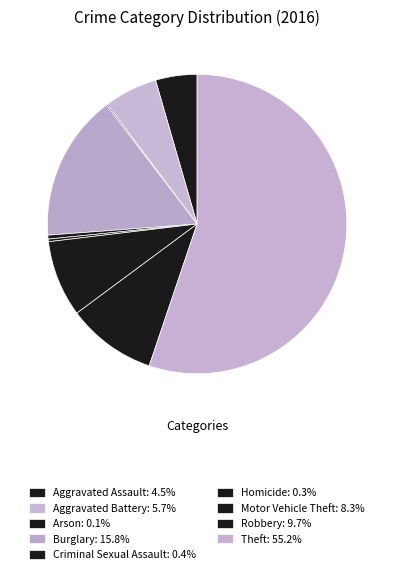

Is there a majority slice in this chart?

Yes